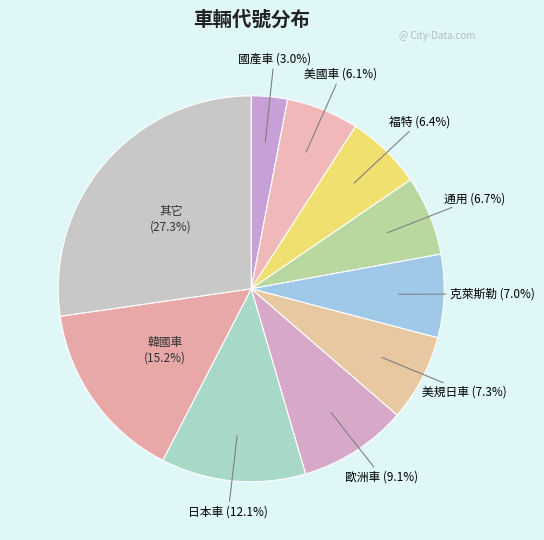

How many slices are in this pie chart?

10